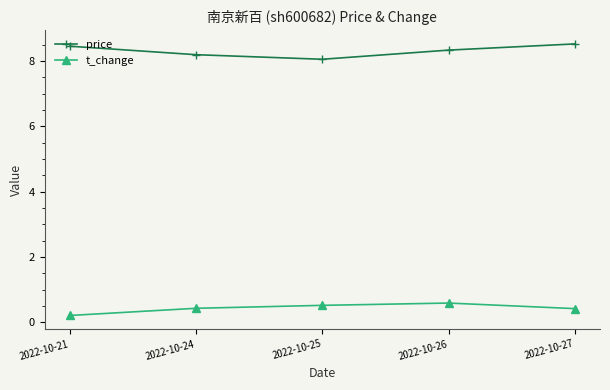

Does the chart display data point markers on the line(s)?

Yes